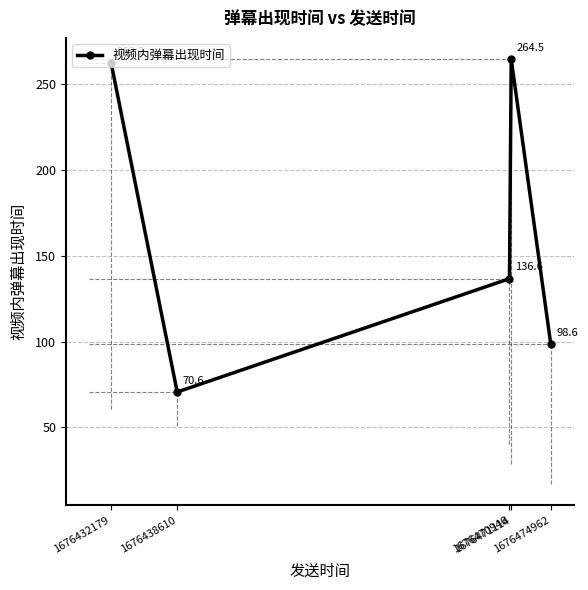

List the labels in order of value, smallest first.

1676438610, 1676474962, 1676470946, 1676432179, 1676471114